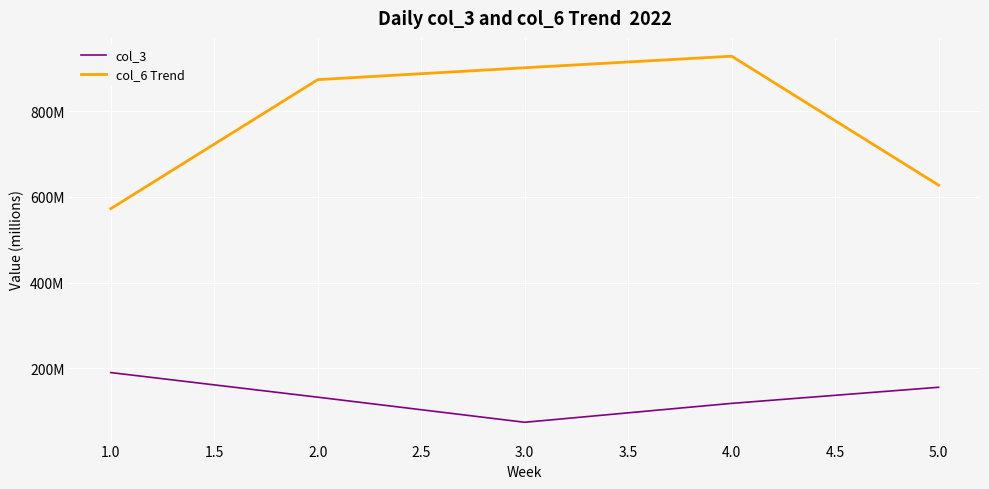

True or false: col_6 Trend and col_3 cross at least once.

False